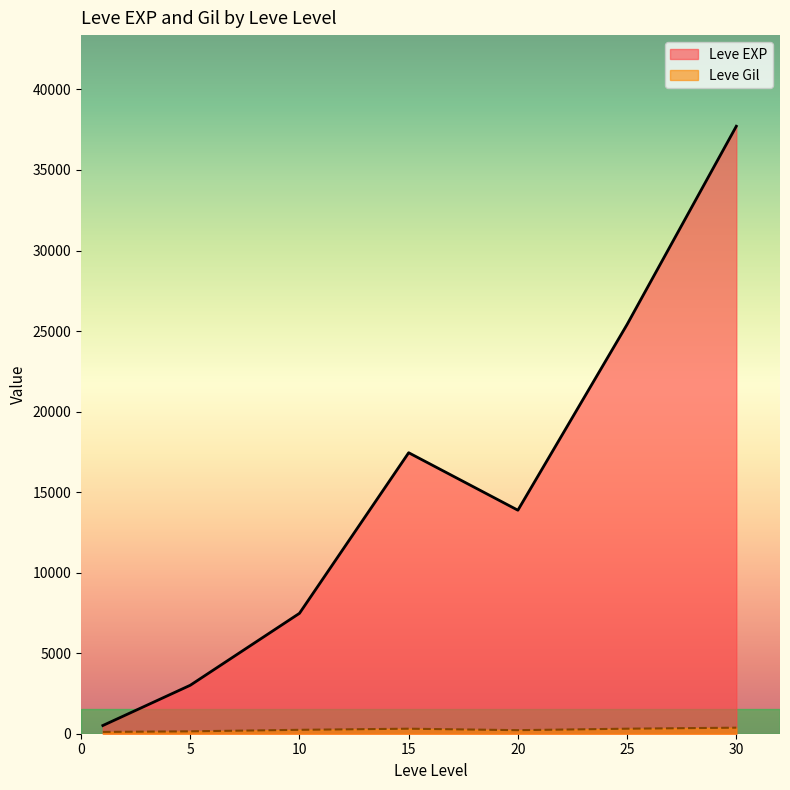

Rank the series by their maximum value, from lowest to highest.

Leve Gil, Leve EXP